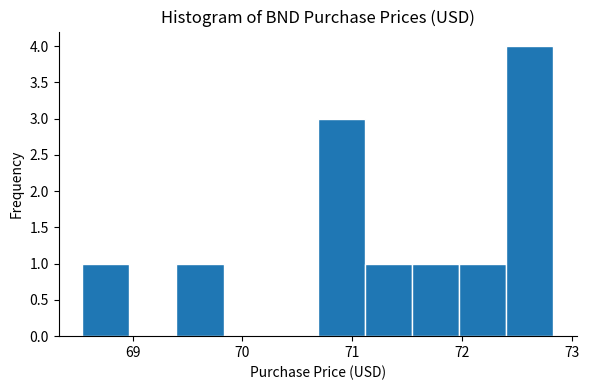

Which range on the x-axis has the tallest bar?

72.4 to 72.8